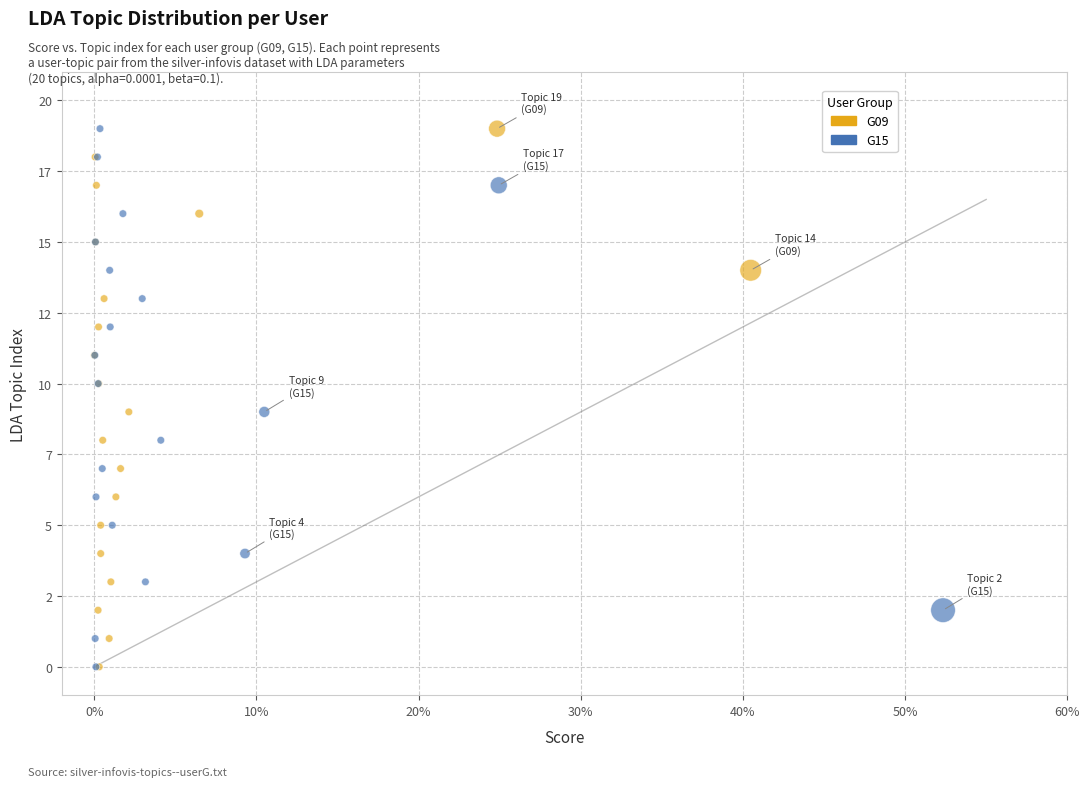

What are all the series names shown in the legend?

G09, G15